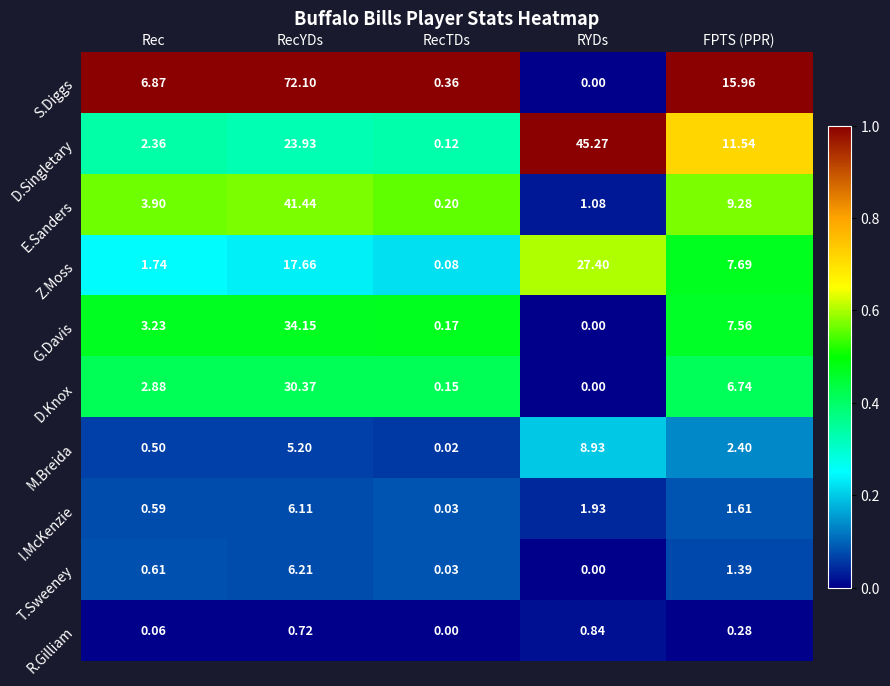

Rank the series by their maximum value, from lowest to highest.

R.Gilliam, I.McKenzie, T.Sweeney, M.Breida, Z.Moss, D.Knox, G.Davis, E.Sanders, D.Singletary, S.Diggs